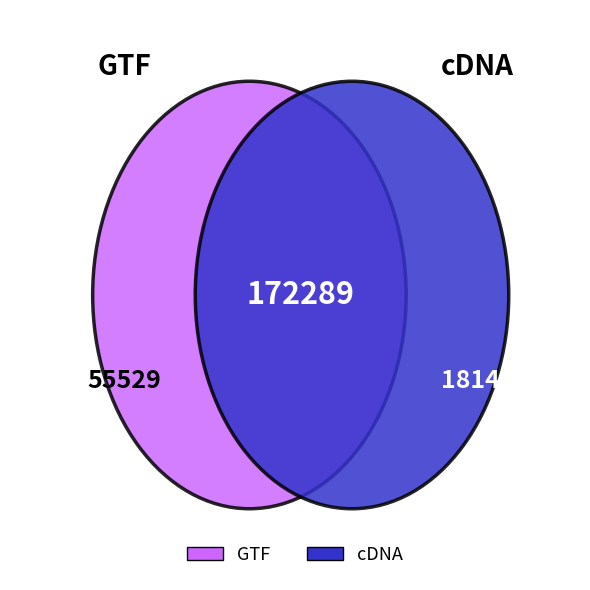

Is it true that TPOX is 1% of the pie?

False